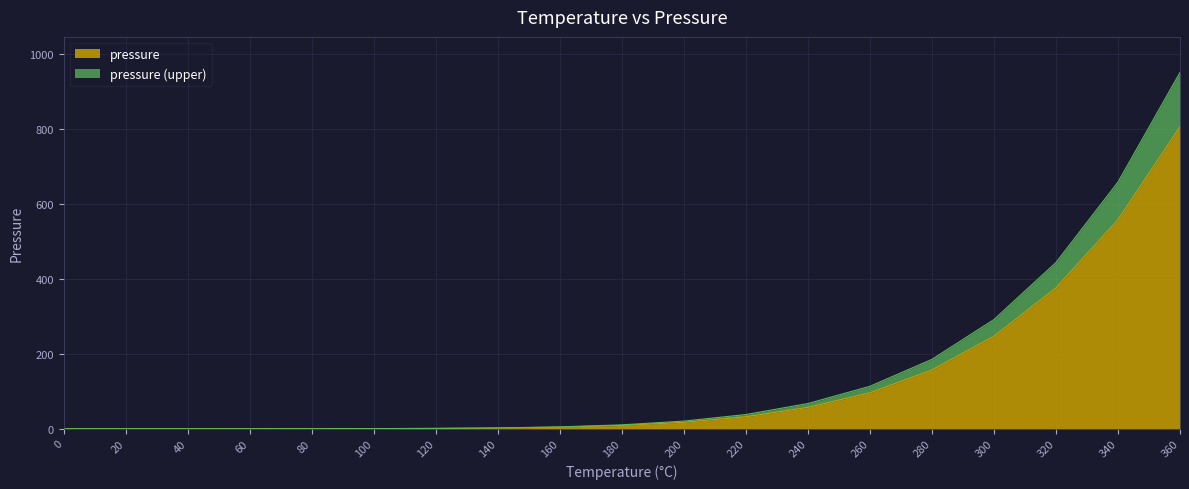

What is the difference between the second highest and minimum values?

558.0